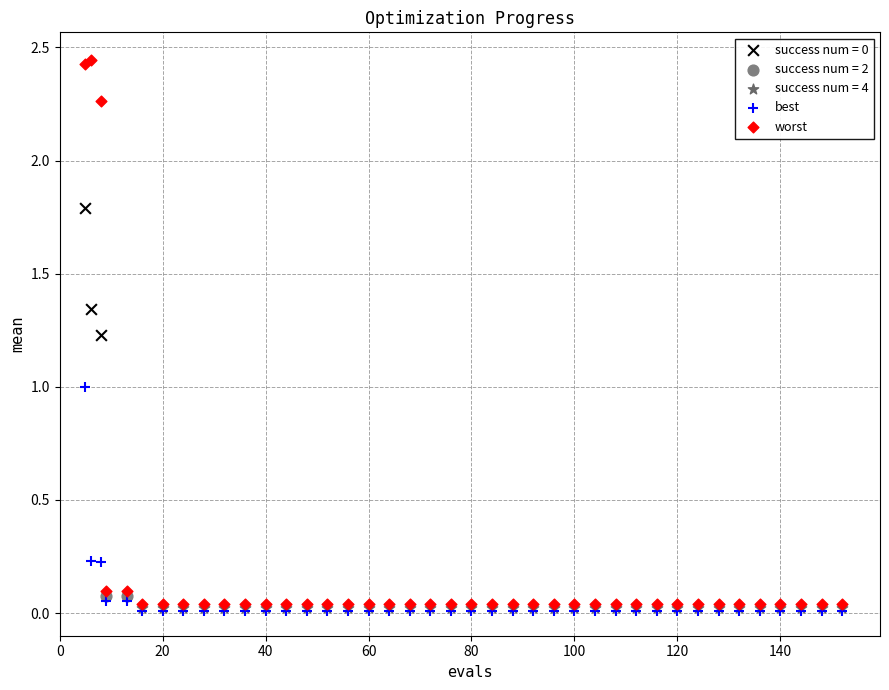

Which series reaches the maximum Y coordinate?

worst